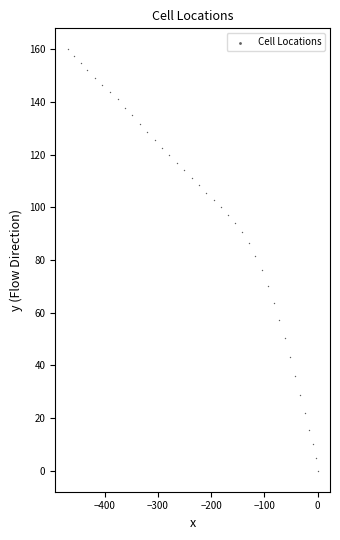

What is the range of Y values (max minus min)?

160.0